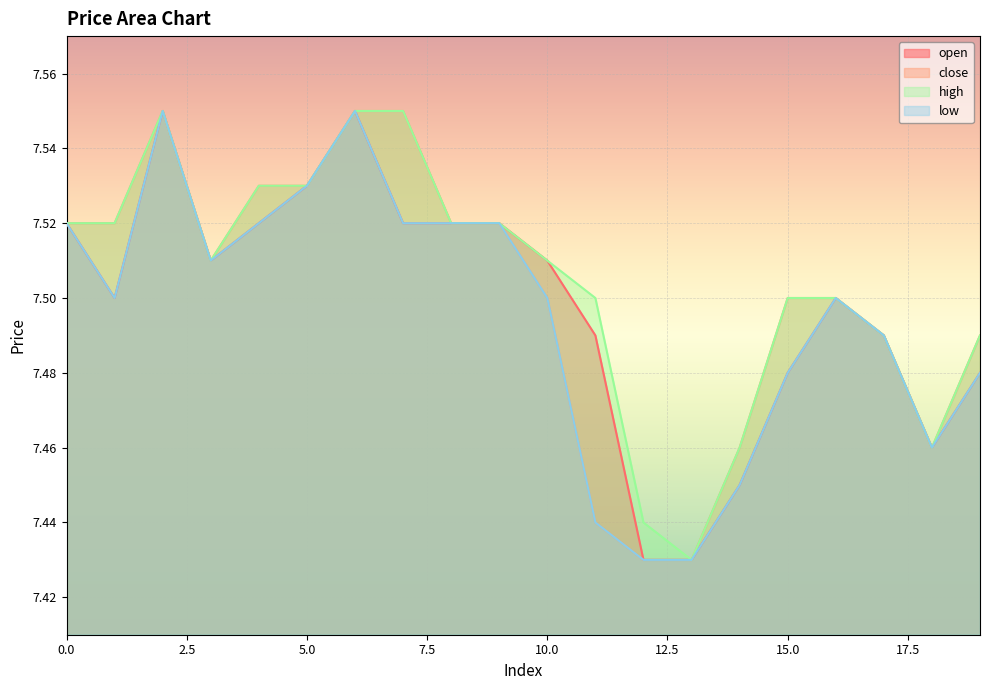

How many distinct data groups are displayed?

4